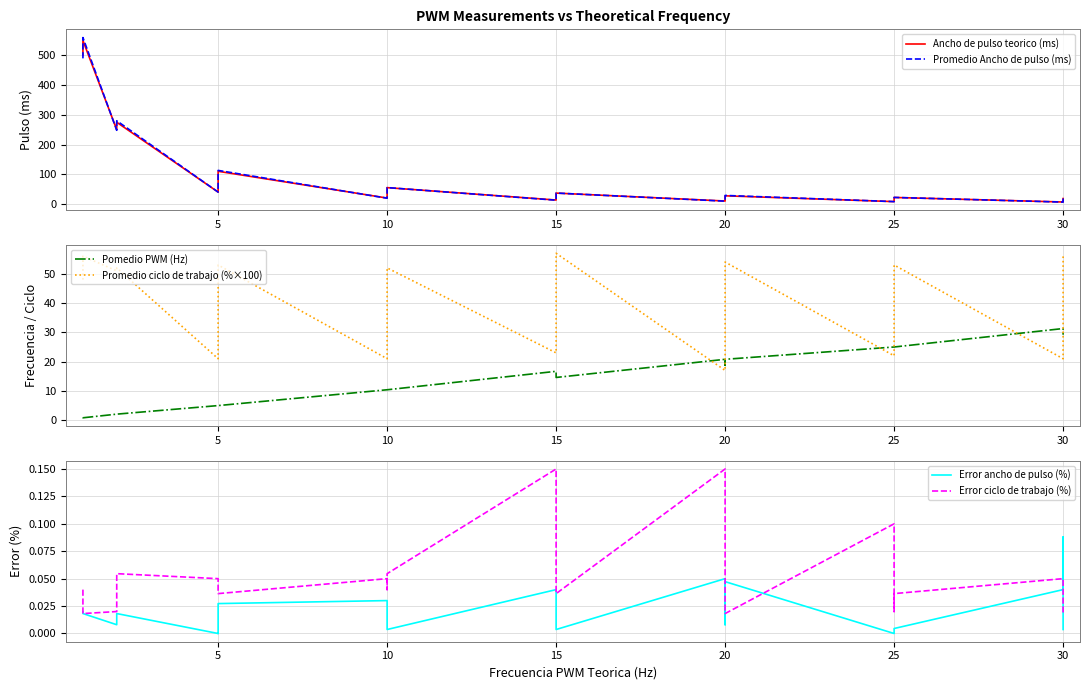

Reading left to right, list all the values displayed in this chart.

Ancho de pulso teorico (ms): 500.0	550.0	250.0	275.0	40.0	100.0	110.0	20.0	50.0	55.0	13.3	33.3	36.7	10.0	25.0	27.5	8.0	20.0	22.0	6.7	16.7	18.3
Promedio Ancho de pulso (ms): 490.0	560.0	248.0	280.0	40.0	100.0	113.0	19.4	49.6	55.2	12.8	33.6	36.8	9.5	24.8	28.8	8.0	20.0	22.1	6.4	15.2	18.4
Pomedio PWM (Hz): 0.9	0.8	2.1	2.1	5.0	5.0	5.0	10.4	10.4	10.4	16.7	14.6	14.6	20.8	18.8	20.8	25.0	25.0	25.0	31.3	29.2	29.2
Promedio ciclo de trabajo (%×100): 48.0	56.0	51.0	52.0	21.0	48.0	53.0	21.0	48.0	52.0	23.0	47.0	57.0	17.0	52.0	54.0	22.0	49.0	53.0	21.0	51.0	56.0
Error ancho de pulso (%): 0.0	0.0	0.0	0.0	0.0	0.0	0.0	0.0	0.0	0.0	0.0	0.0	0.0	0.1	0.0	0.0	0.0	0.0	0.0	0.0	0.1	0.0
Error ciclo de trabajo (%): 0.0	0.0	0.0	0.1	0.0	0.0	0.0	0.0	0.0	0.1	0.1	0.1	0.0	0.1	0.0	0.0	0.1	0.0	0.0	0.0	0.0	0.0